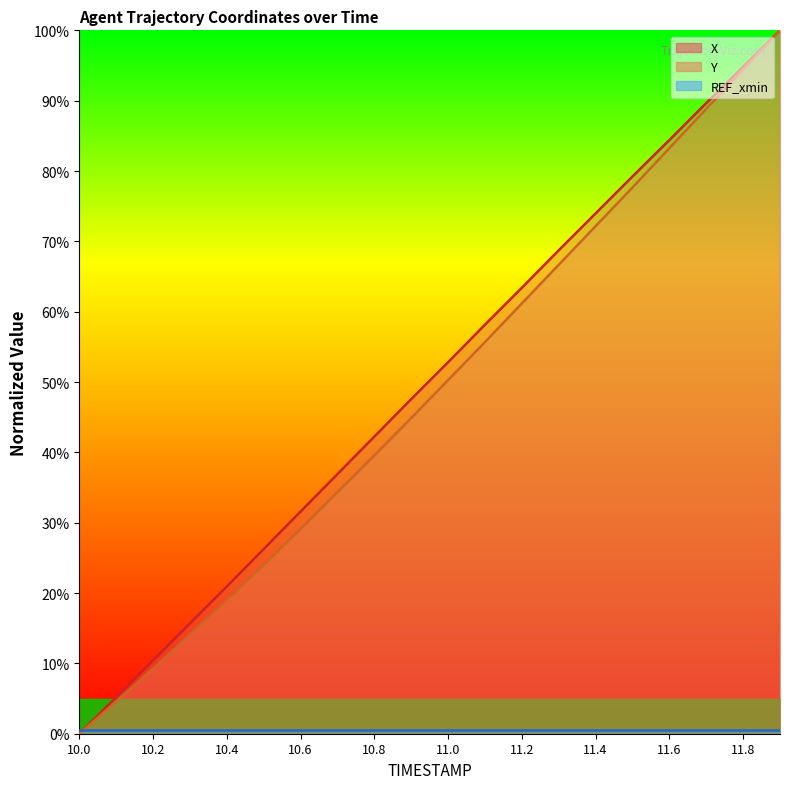

What position from the right is 10.8?

12